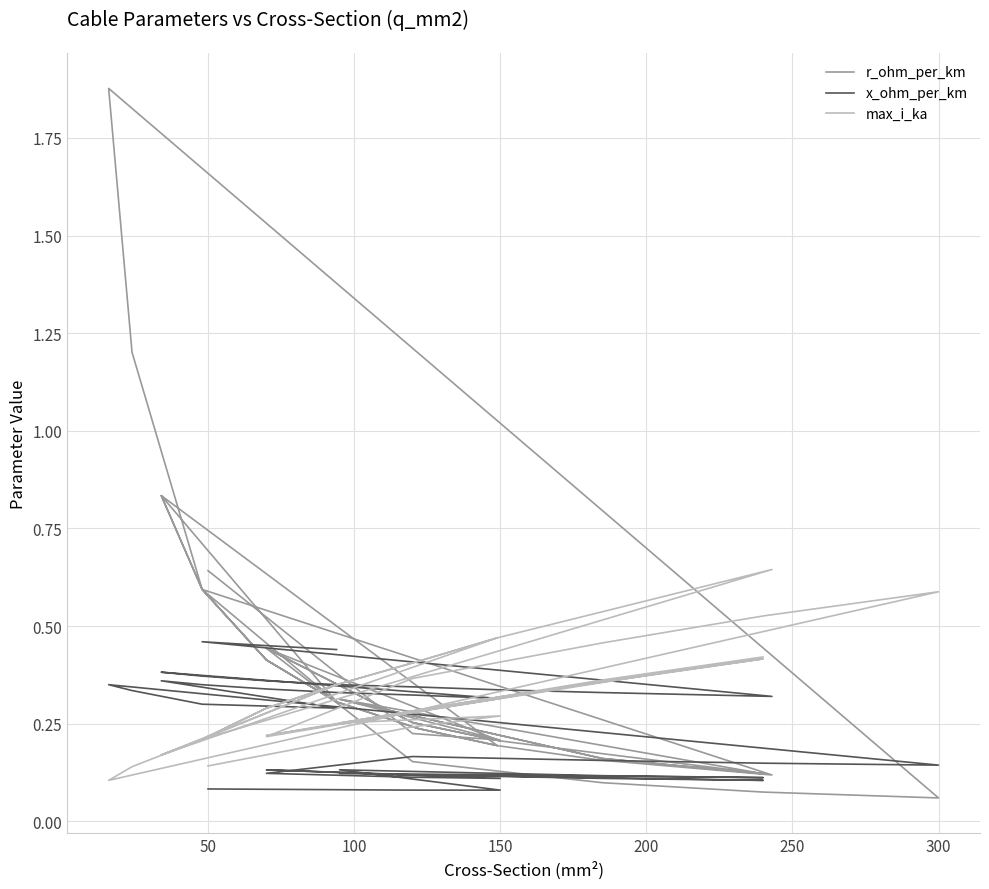

Rank the series at 150 from lowest to highest value.

x_ohm_per_km, r_ohm_per_km, max_i_ka